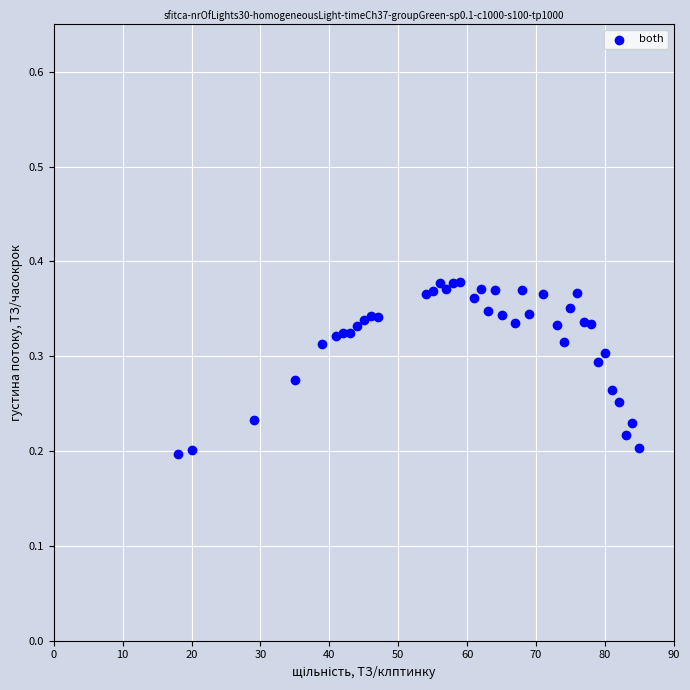

What is the range of X values (max minus min)?

67.0